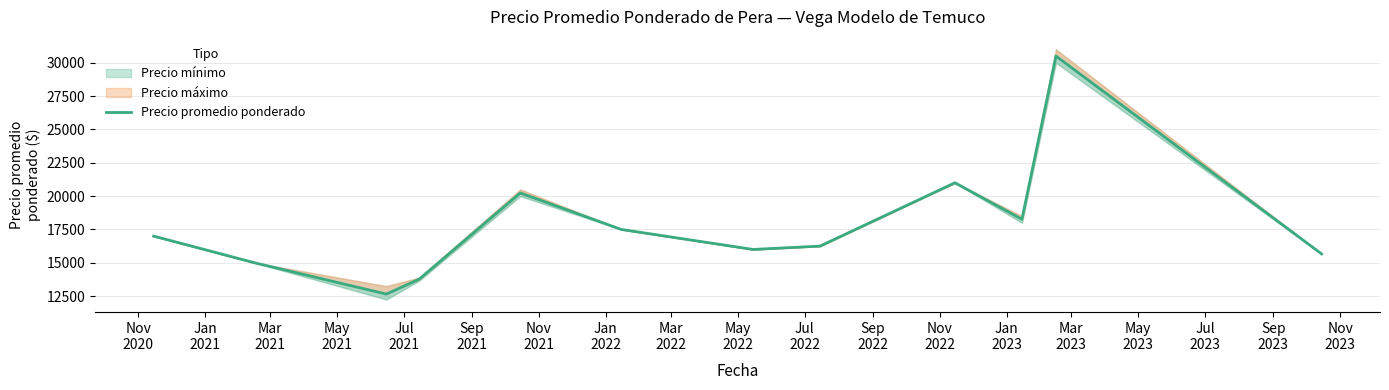

Approximately how many times larger is the value at Nov
2021 compared to Mar
2021?

1.3